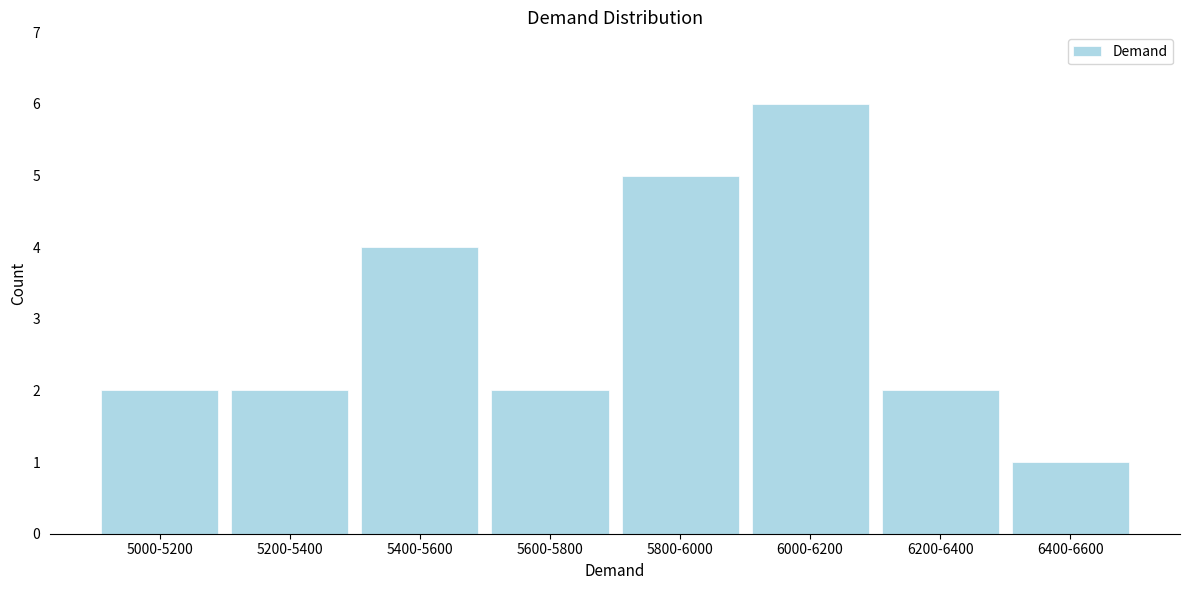

Reading left to right, transcribe all the data shown in this chart.

2	2	4	2	5	6	2	1